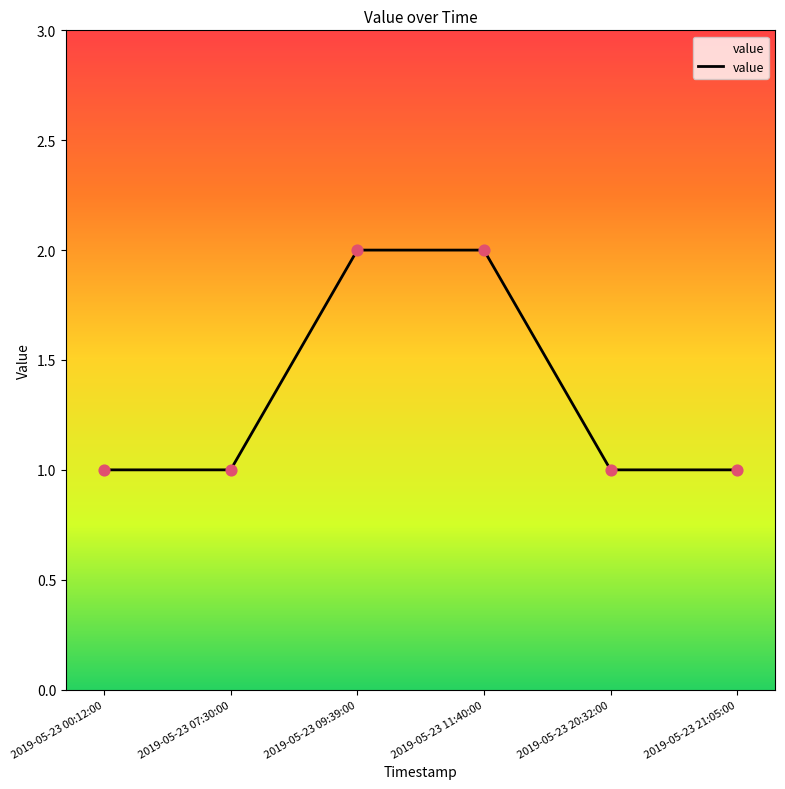

Which has a higher value, 2019-05-23 07:30:00 or 2019-05-23 09:39:00?

2019-05-23 09:39:00